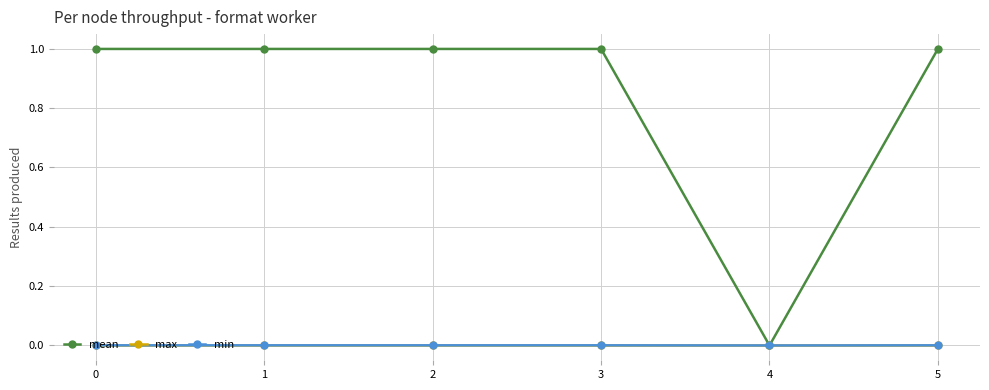

Is it true that mean equals 1.0 at 2?

True